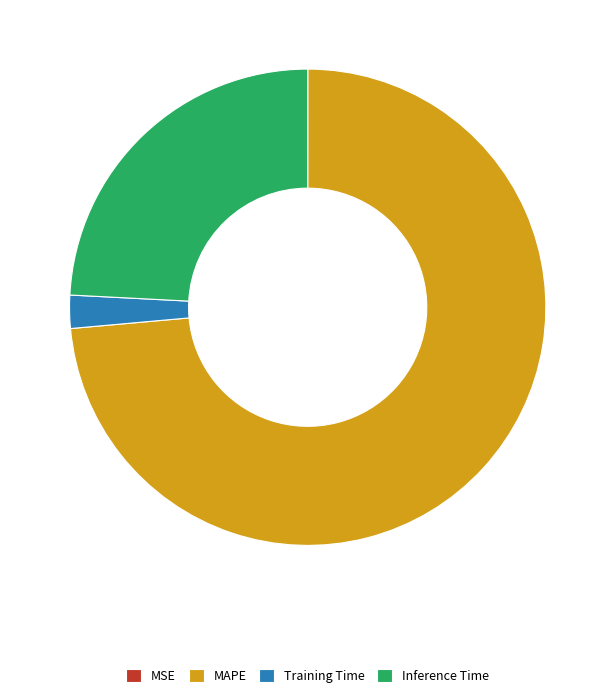

Combined, do Training Time and MAPE account for over 50%?

Yes